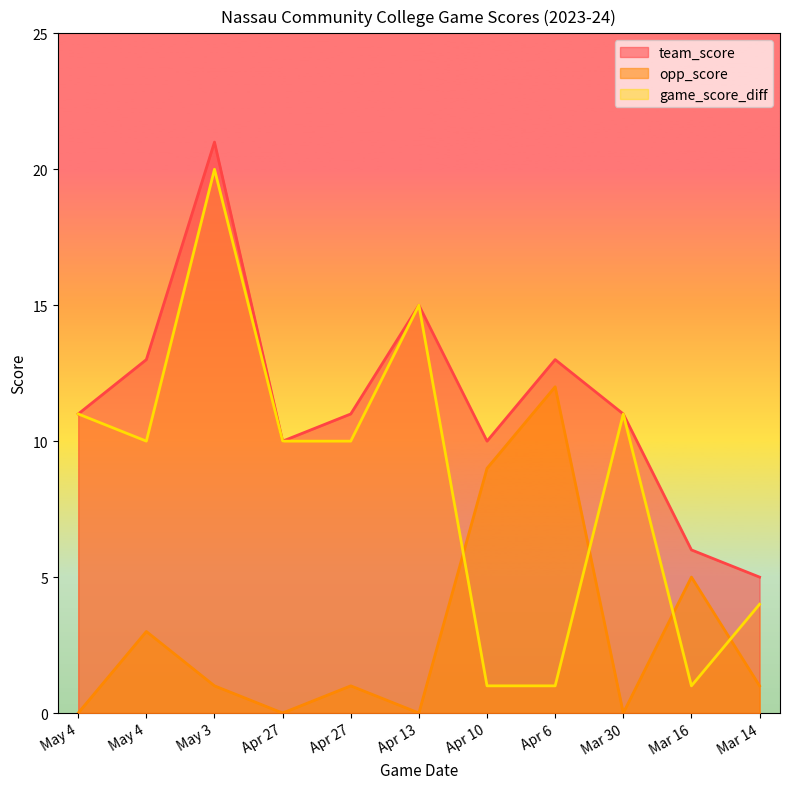

At which category does opp_score reach its first local peak?

May 4